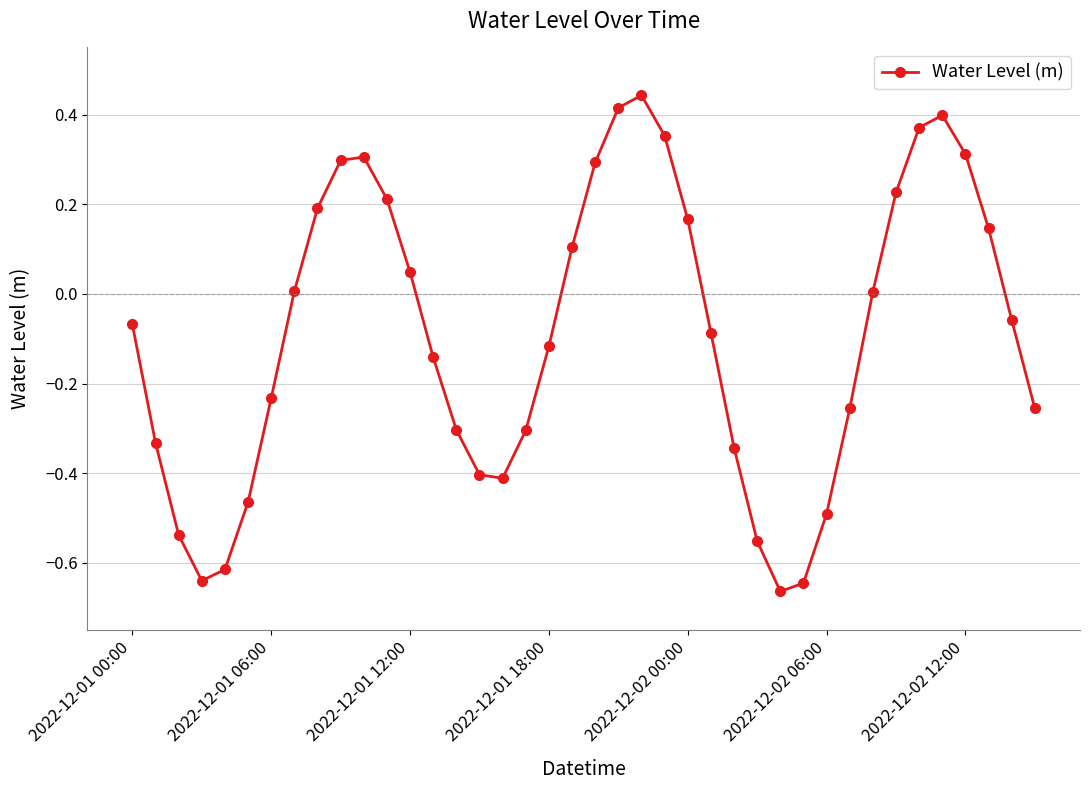

What is the difference between the maximum and minimum values?

1.1